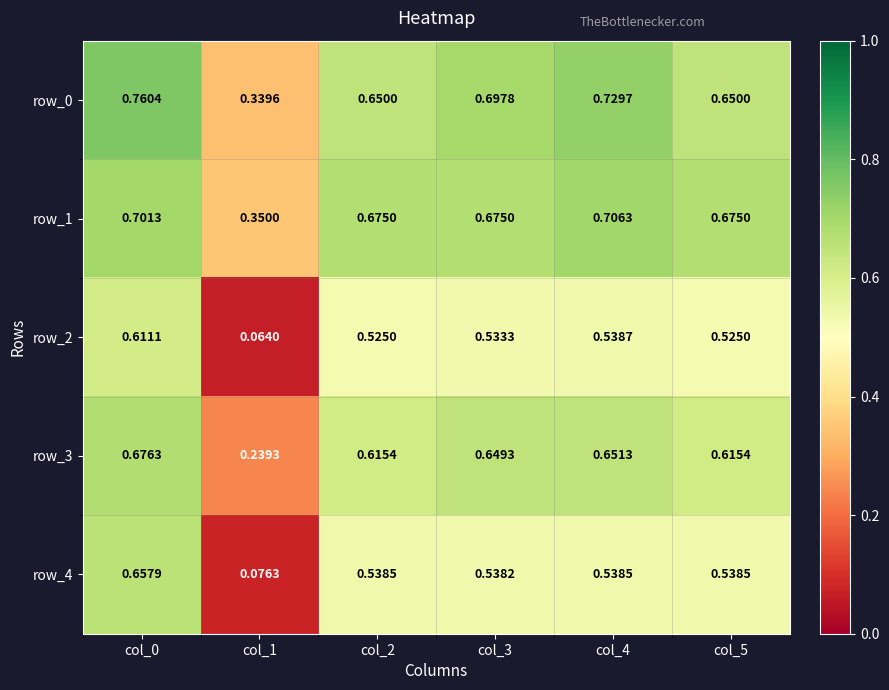

Which series changed the most between col_3 and col_5?

row_0